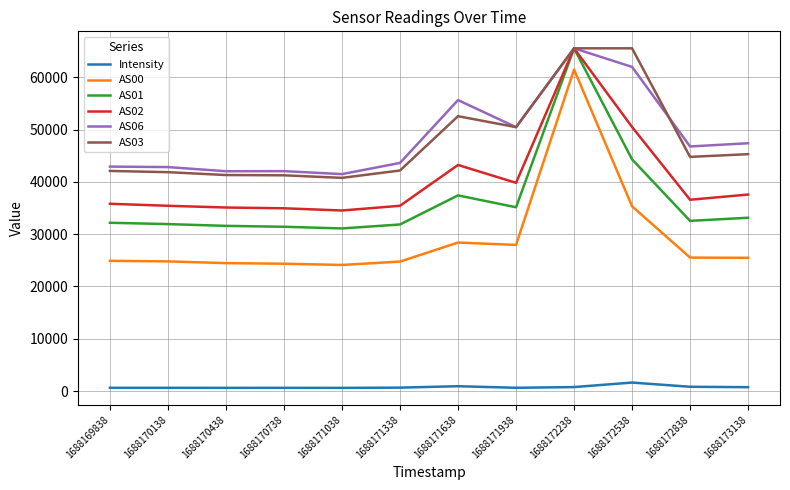

At which label is AS00 closest to 42798?

1688172538